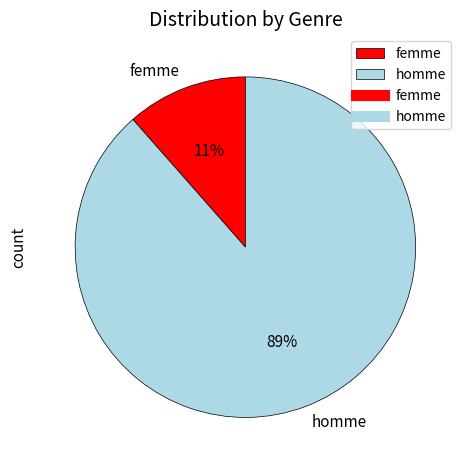

What percentage is the femme slice, to the nearest percent?

11%